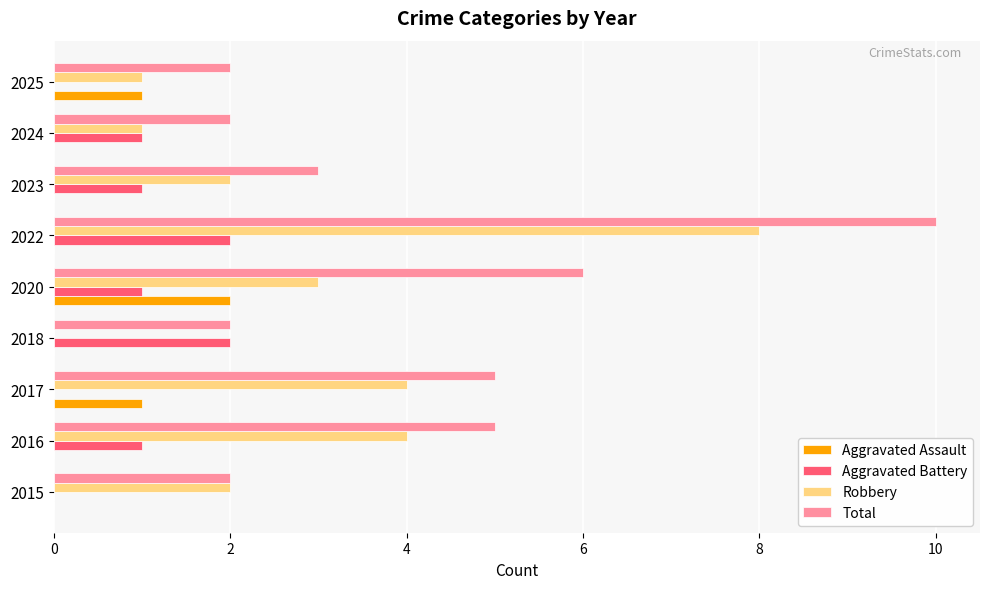

Is it true that Aggravated Battery equals 1 at 2016?

True